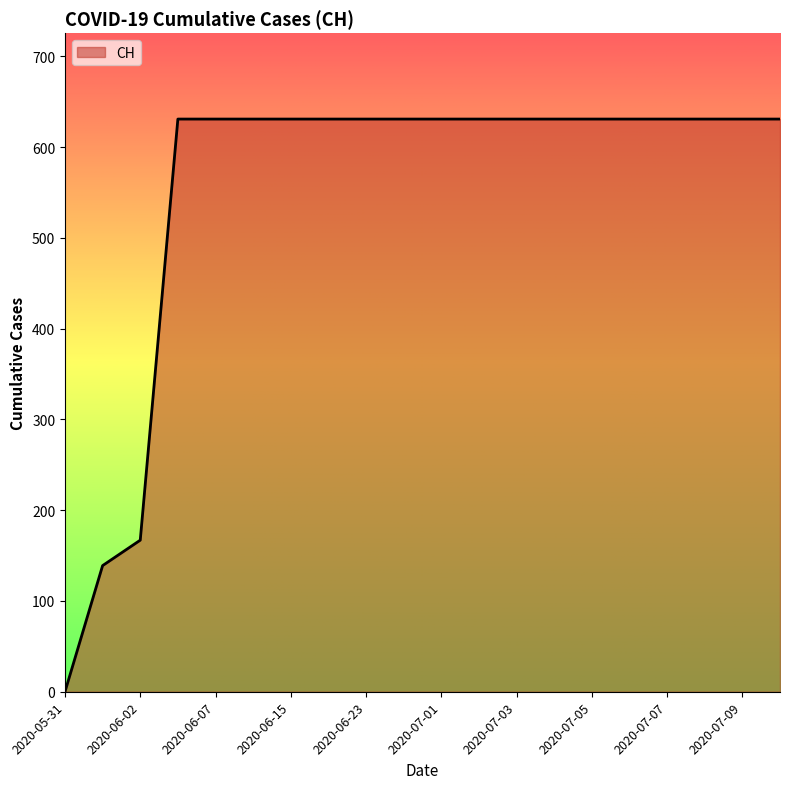

Does the chart display data point markers on the line(s)?

No